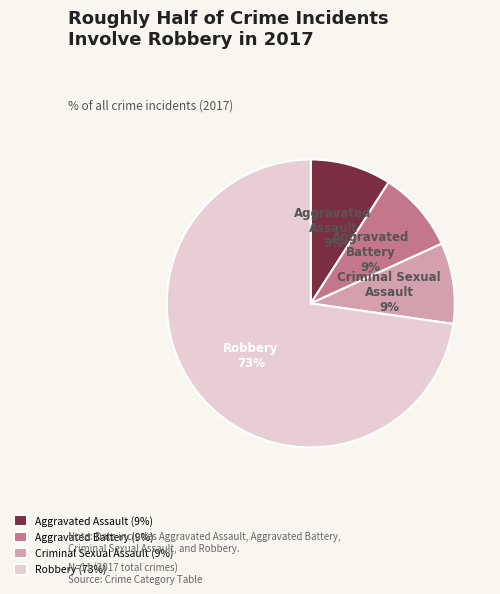

To the nearest percent, what percentage of the pie is Robbery?

73%